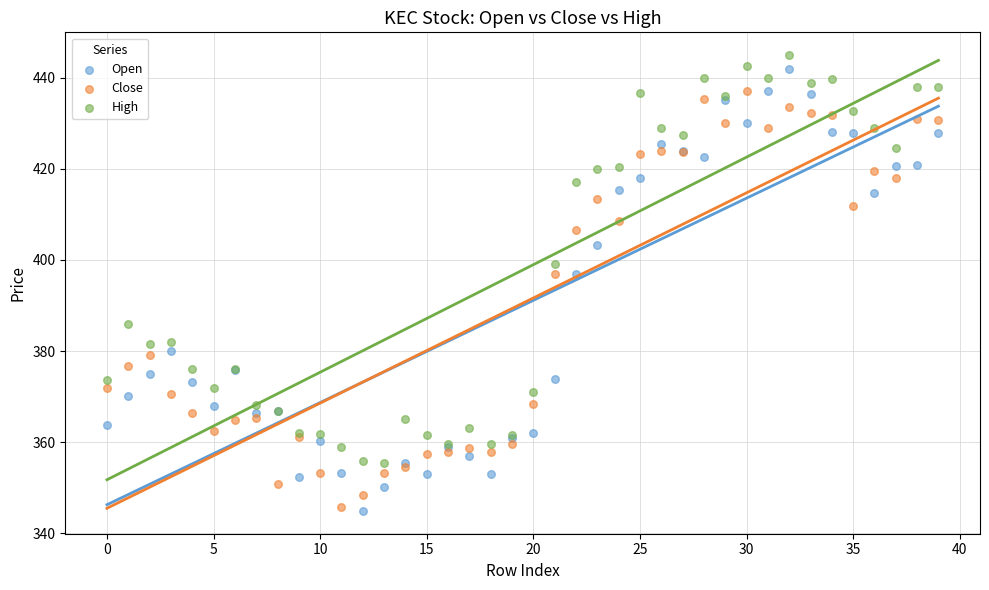

Which series has the widest spread of Y values?

Open